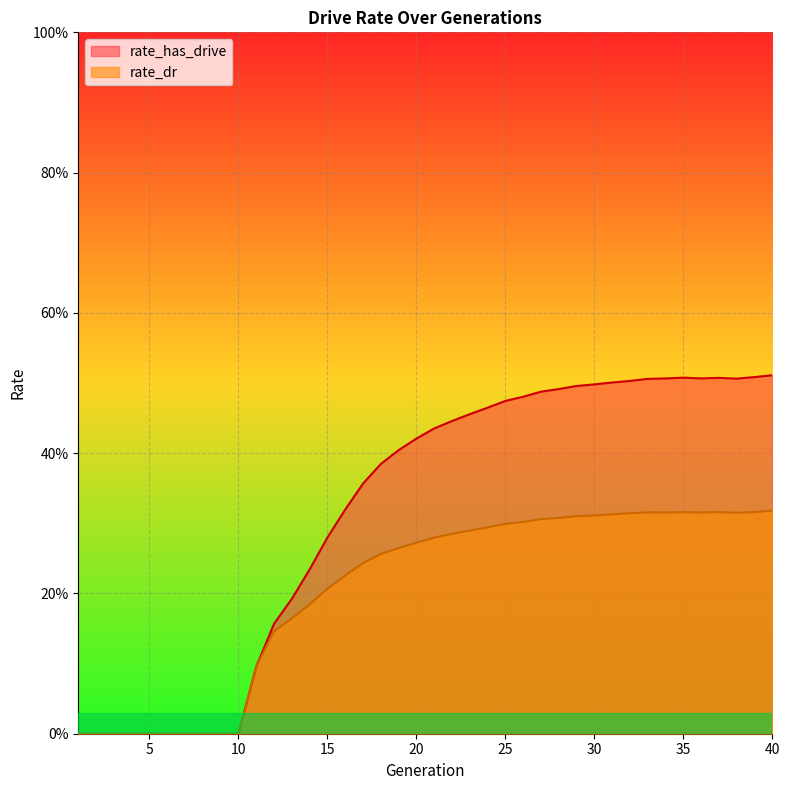

What is the difference between the highest and lowest values at 15?

0.1